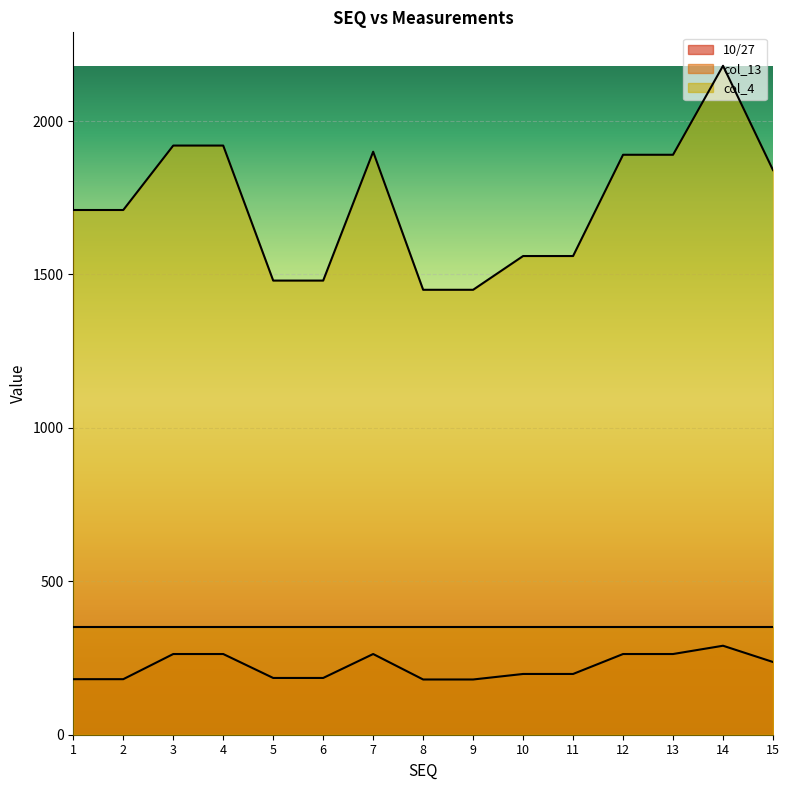

How many lines are shown in the chart?

3